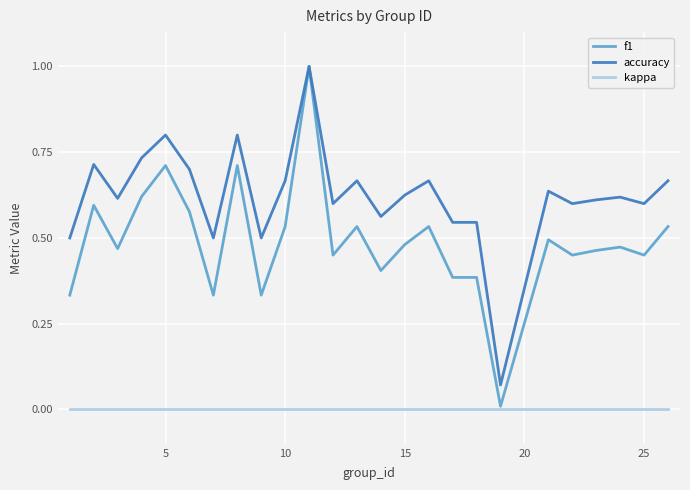

Which series has the largest total across all categories?

accuracy